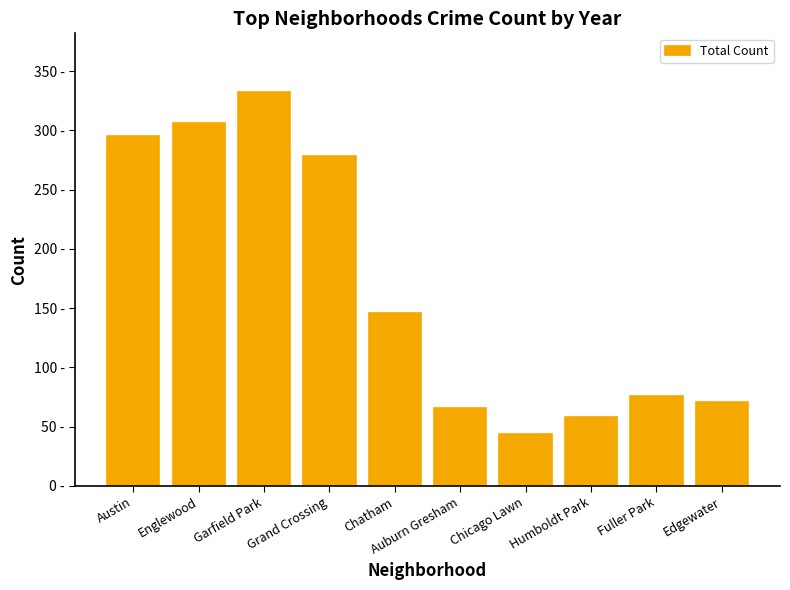

What value does the data have at Grand Crossing, to the nearest 5?

280